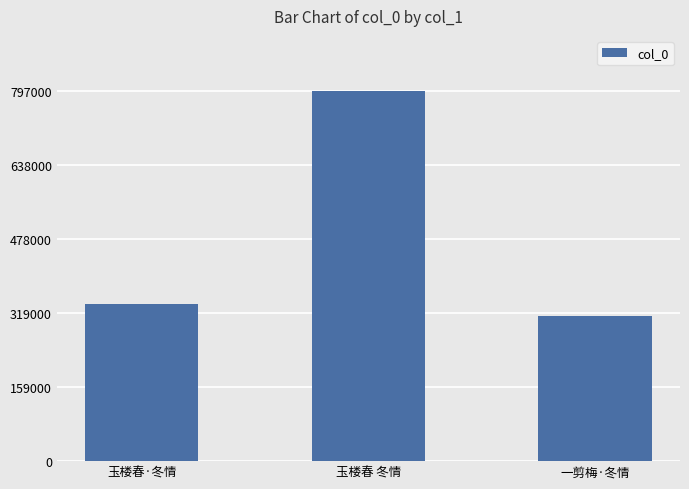

Is it true that the value at 一剪梅·冬情 is 312223?

True